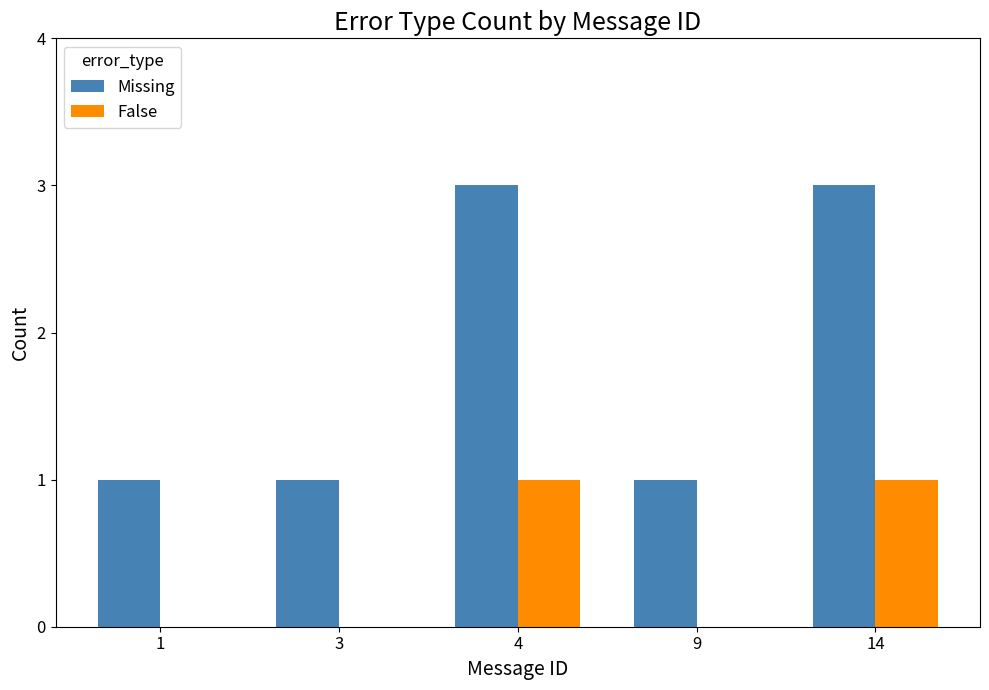

What is the highest value of the Missing series?

3